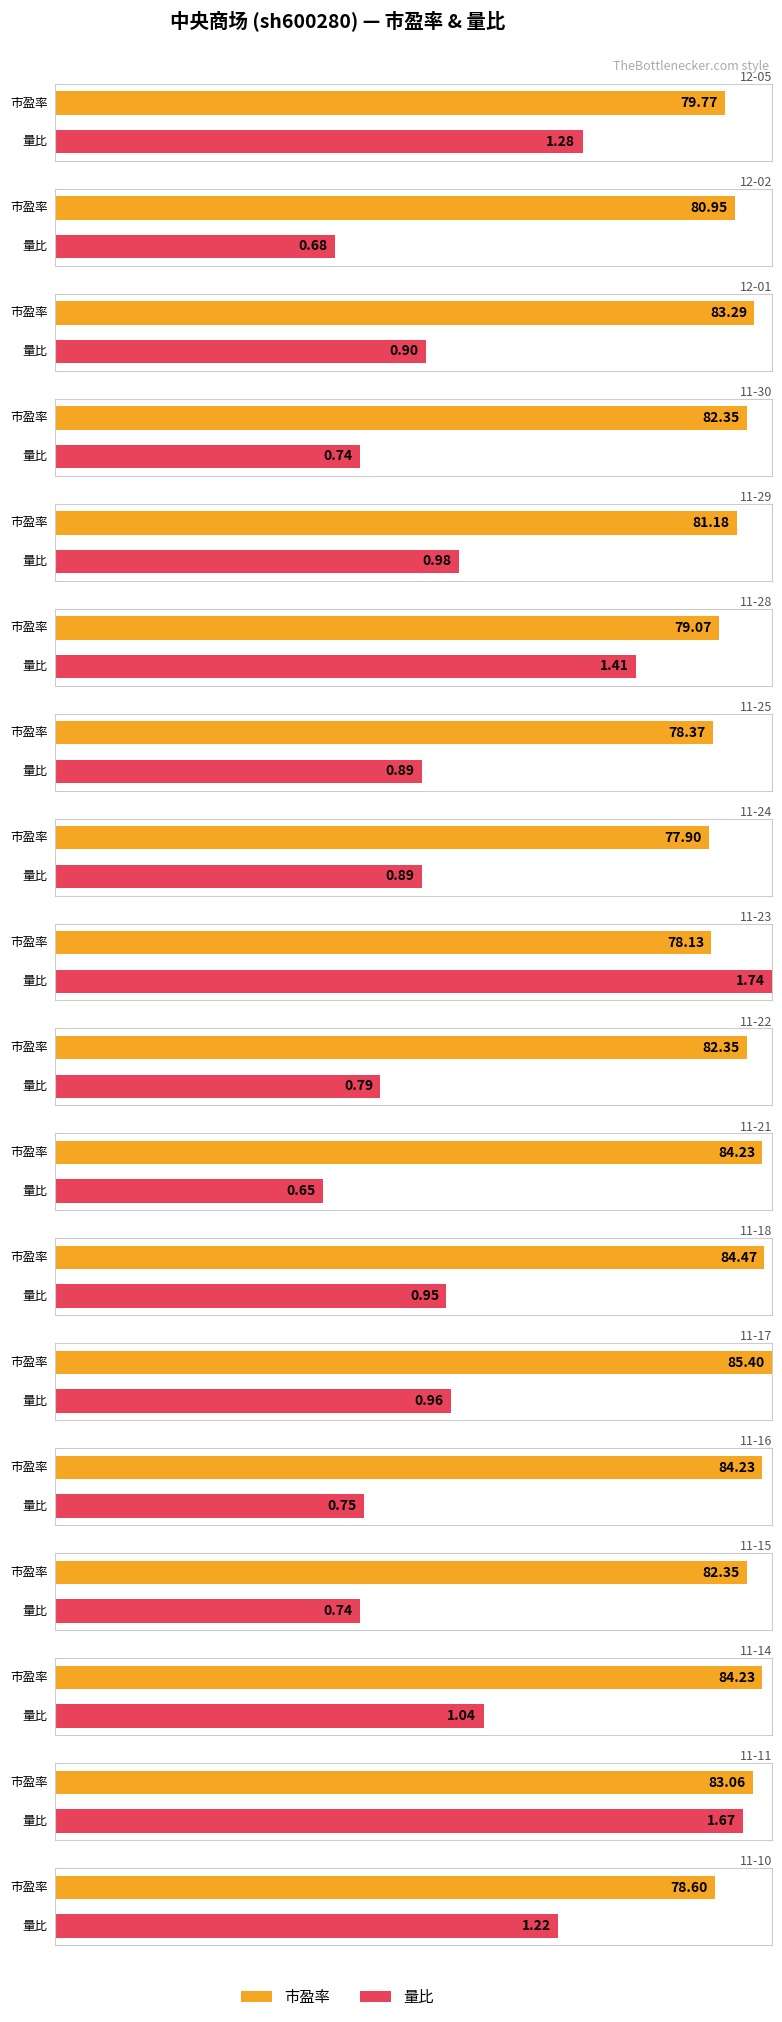

What is the label of the 5th bar from the right?

11-16